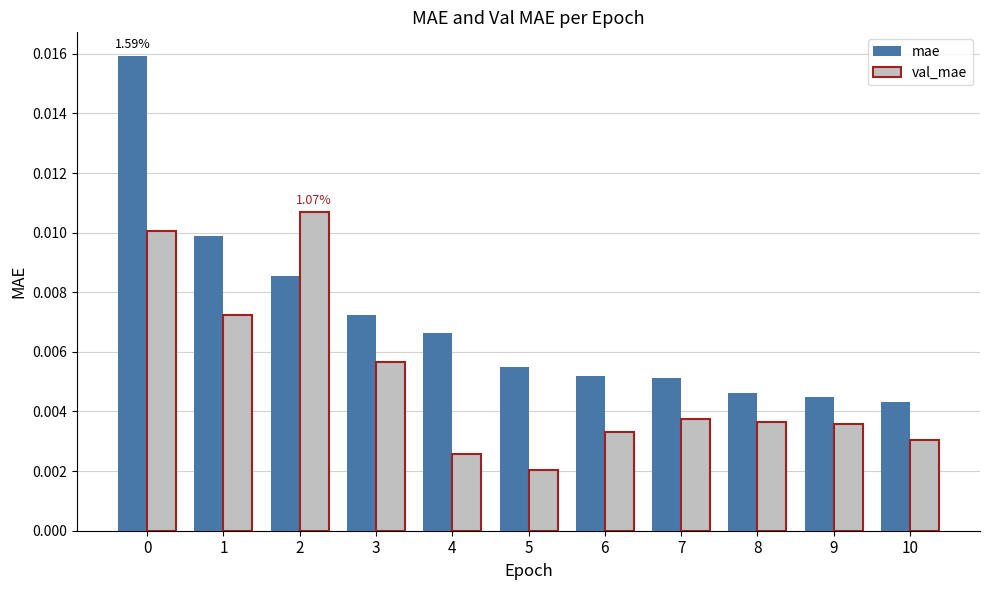

What are all the series names shown in the legend?

mae, val_mae